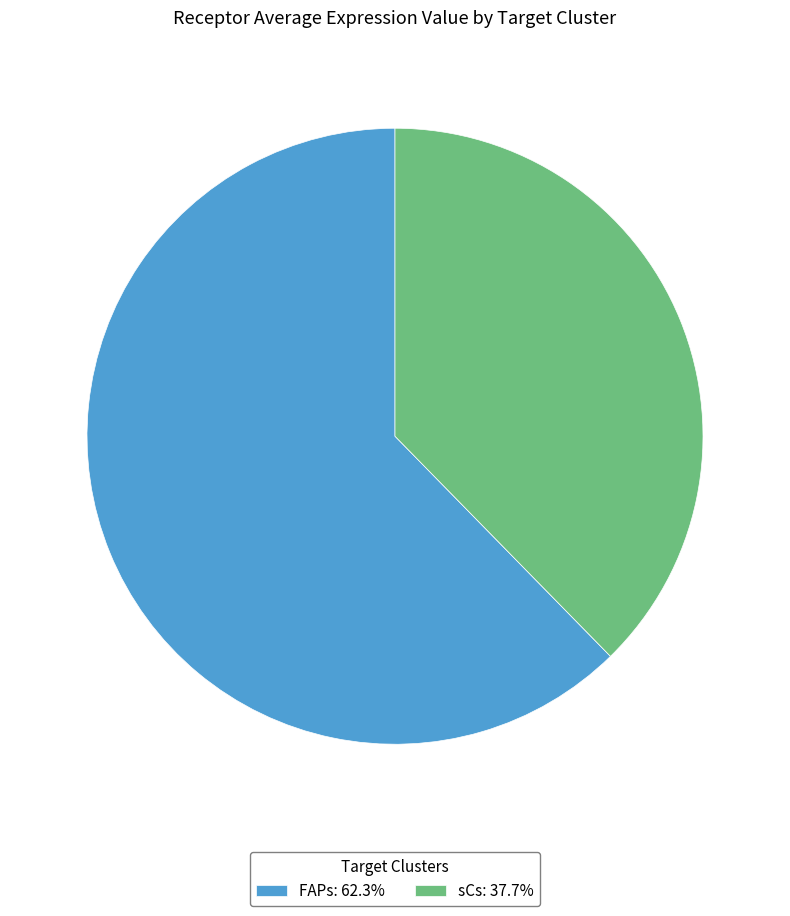

Does sCs: 37.7% represent more than half of the total?

No